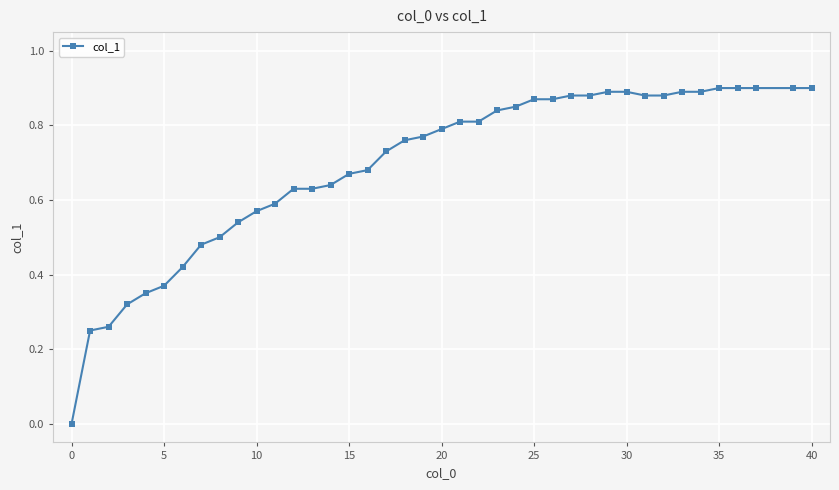

How many values exceed 0?

39